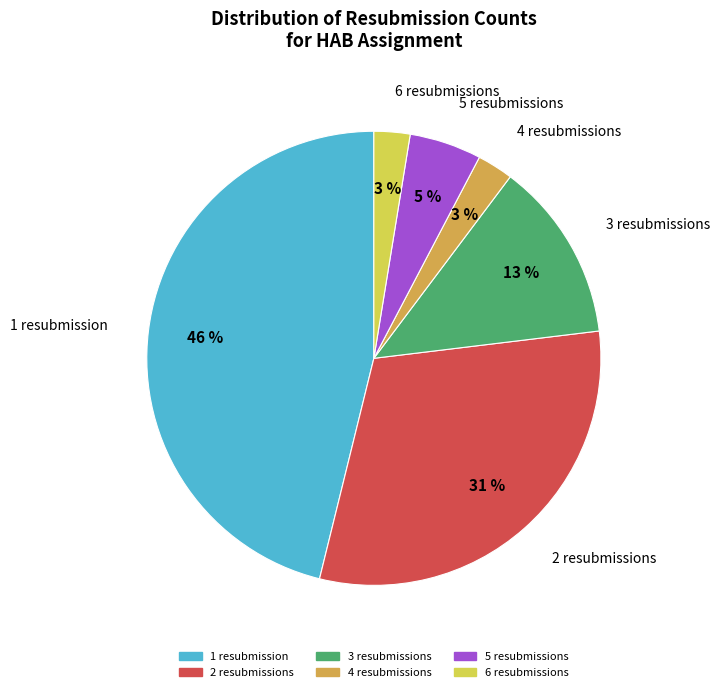

To the nearest percent, what is the average slice percentage?

17%